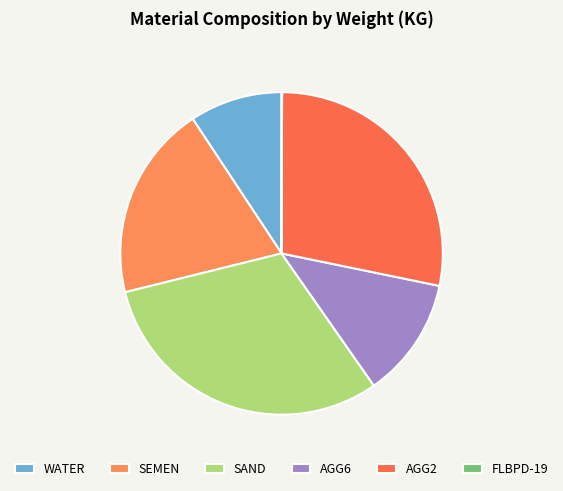

How many segments does this pie chart have?

6